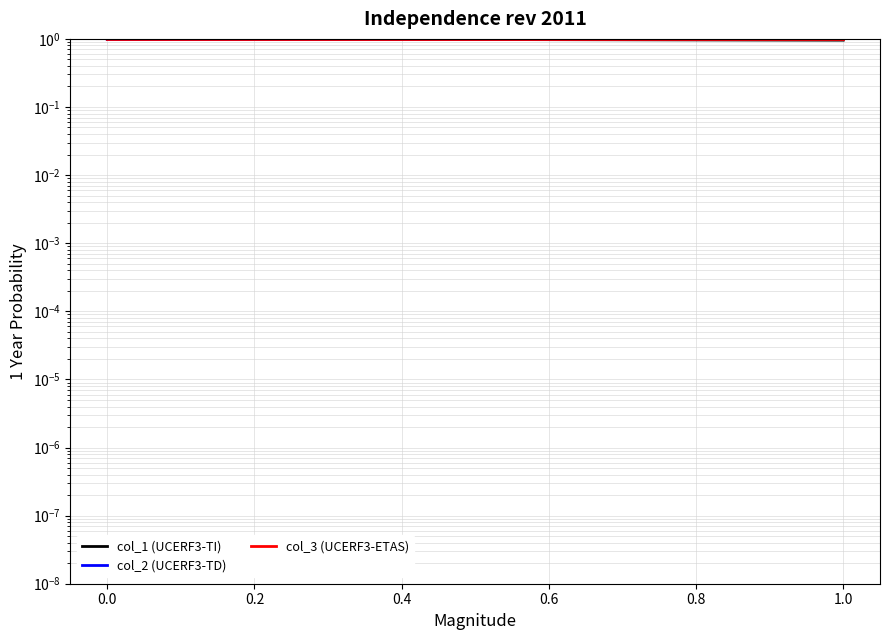

List the series in order of their overall mean, lowest first.

col_1 (UCERF3-TI), col_2 (UCERF3-TD), col_3 (UCERF3-ETAS)